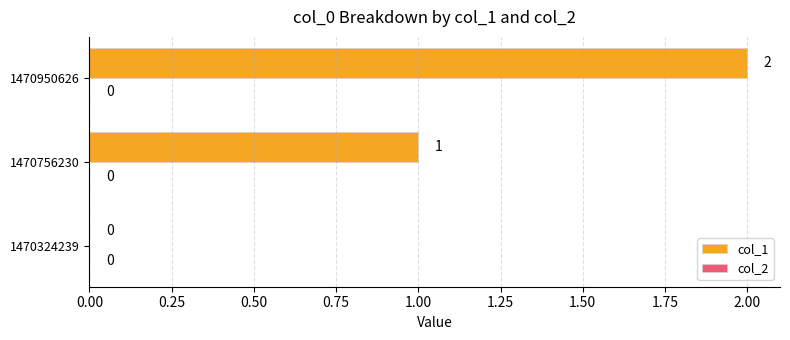

What is the sum of all values?

3